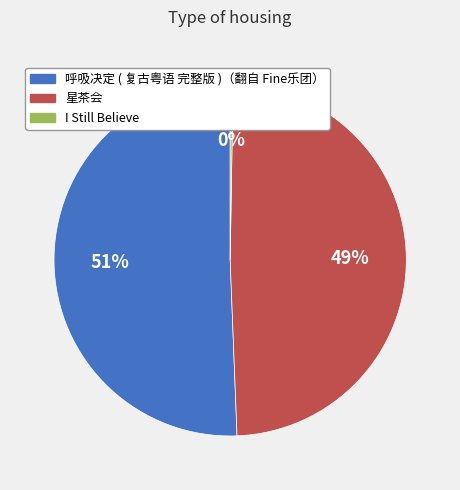

To the nearest percent, what is the average slice percentage?

33%